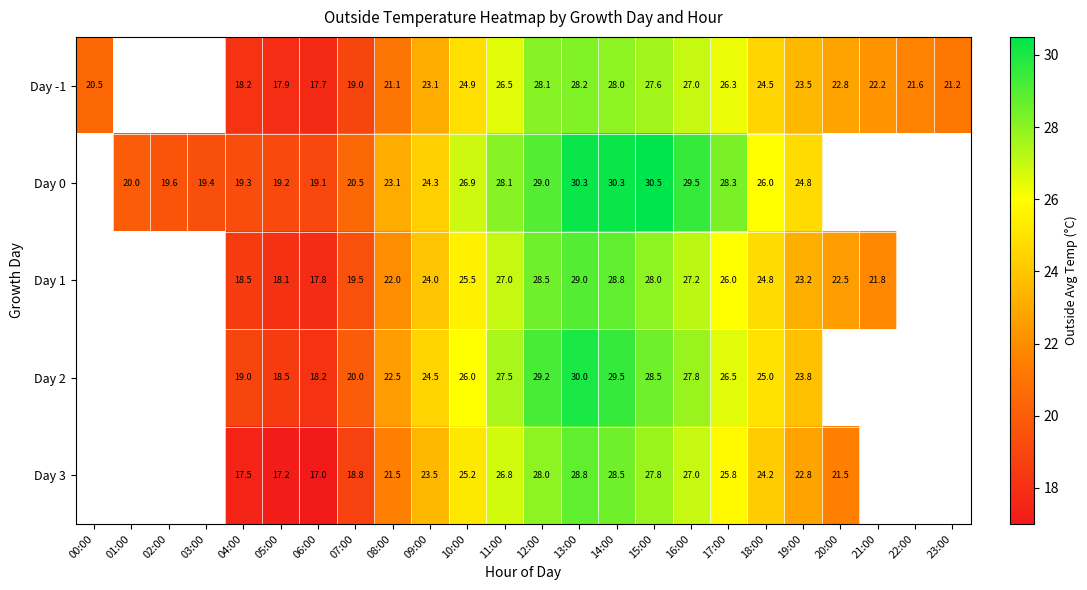

Is the value of Day 0 at 06:00 greater than the value of Day 3 at 11:00?

No